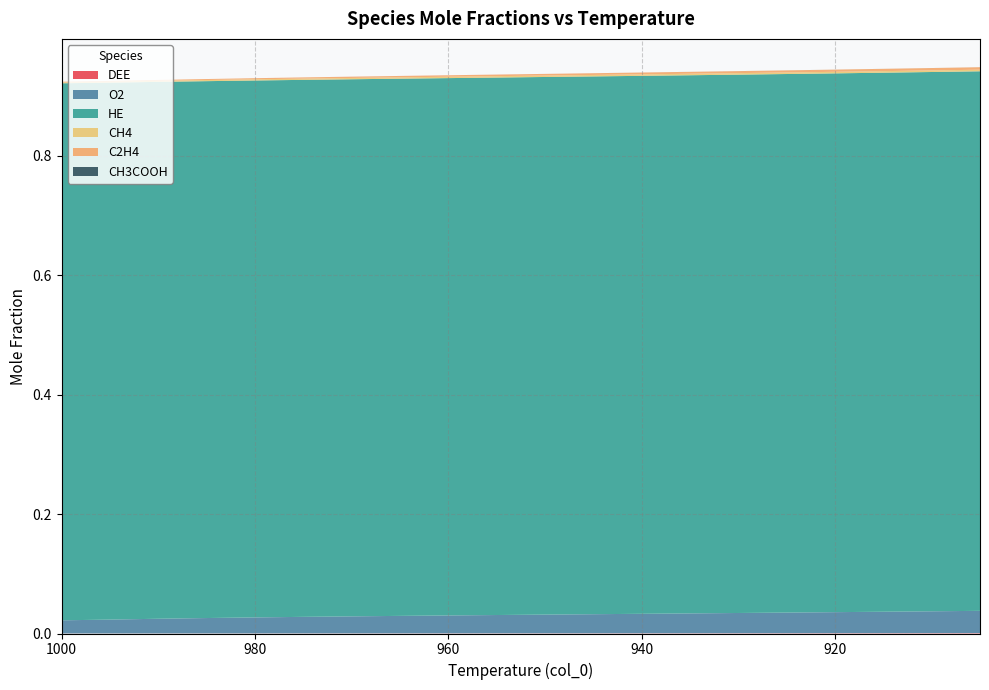

Reading left to right, transcribe all the data shown in this chart.

DEE: 1000=0.0	995=0.0	990=0.0	985=0.0	980=0.0	975=0.0	970=0.0	965=0.0	960=0.0	955=0.0	950=0.0	945=0.0	940=0.0	935=0.0	930=0.0	925=0.0	920=0.0	915=0.0	910=0.0	905=0.0
O2: 1000=0.0	995=0.0	990=0.0	985=0.0	980=0.0	975=0.0	970=0.0	965=0.0	960=0.0	955=0.0	950=0.0	945=0.0	940=0.0	935=0.0	930=0.0	925=0.0	920=0.0	915=0.0	910=0.0	905=0.0
HE: 1000=0.9	995=0.9	990=0.9	985=0.9	980=0.9	975=0.9	970=0.9	965=0.9	960=0.9	955=0.9	950=0.9	945=0.9	940=0.9	935=0.9	930=0.9	925=0.9	920=0.9	915=0.9	910=0.9	905=0.9
CH4: 1000=0.0	995=0.0	990=0.0	985=0.0	980=0.0	975=0.0	970=0.0	965=0.0	960=0.0	955=0.0	950=0.0	945=0.0	940=0.0	935=0.0	930=0.0	925=0.0	920=0.0	915=0.0	910=0.0	905=0.0
C2H4: 1000=0.0	995=0.0	990=0.0	985=0.0	980=0.0	975=0.0	970=0.0	965=0.0	960=0.0	955=0.0	950=0.0	945=0.0	940=0.0	935=0.0	930=0.0	925=0.0	920=0.0	915=0.0	910=0.0	905=0.0
CH3COOH: 1000=0.0	995=0.0	990=0.0	985=0.0	980=0.0	975=0.0	970=0.0	965=0.0	960=0.0	955=0.0	950=0.0	945=0.0	940=0.0	935=0.0	930=0.0	925=0.0	920=0.0	915=0.0	910=0.0	905=0.0